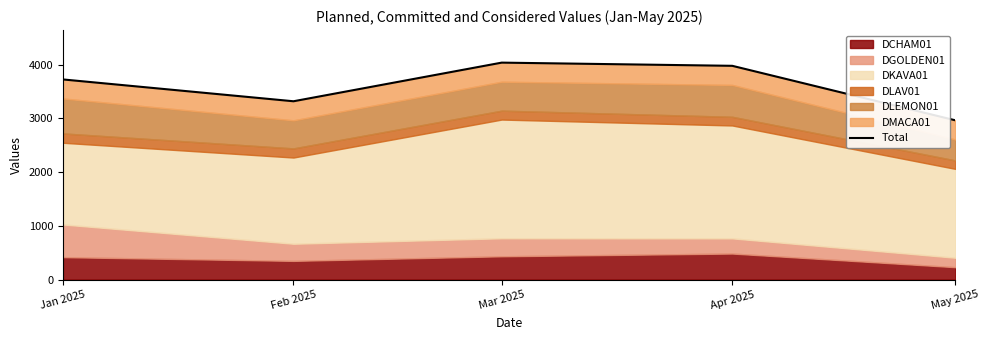

True or false: the data has more than 1 interior local peaks.

False